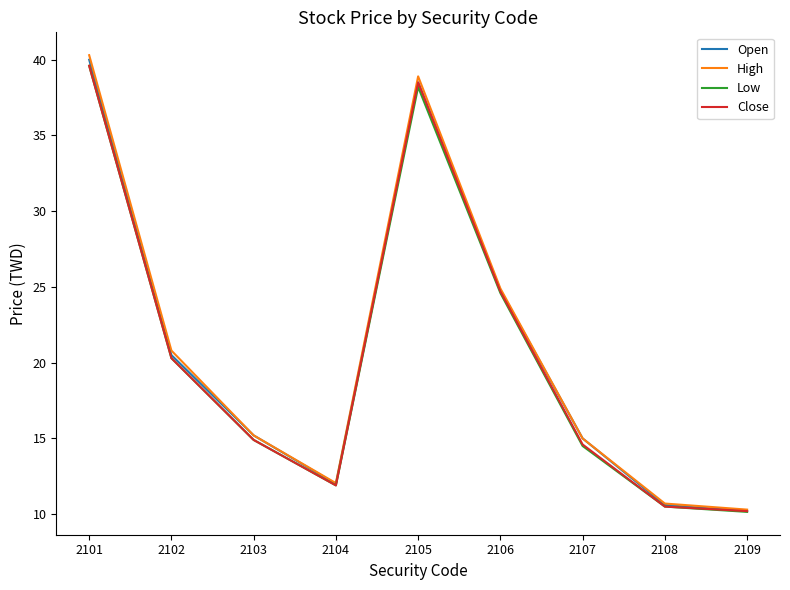

What is the highest value of the Close series?

39.6